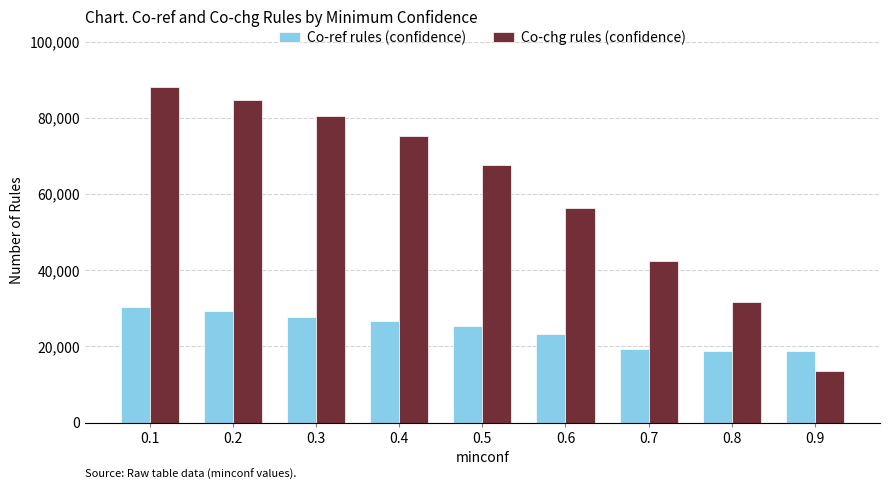

List the series in order of their peak value, highest first.

Co-chg rules (confidence), Co-ref rules (confidence)